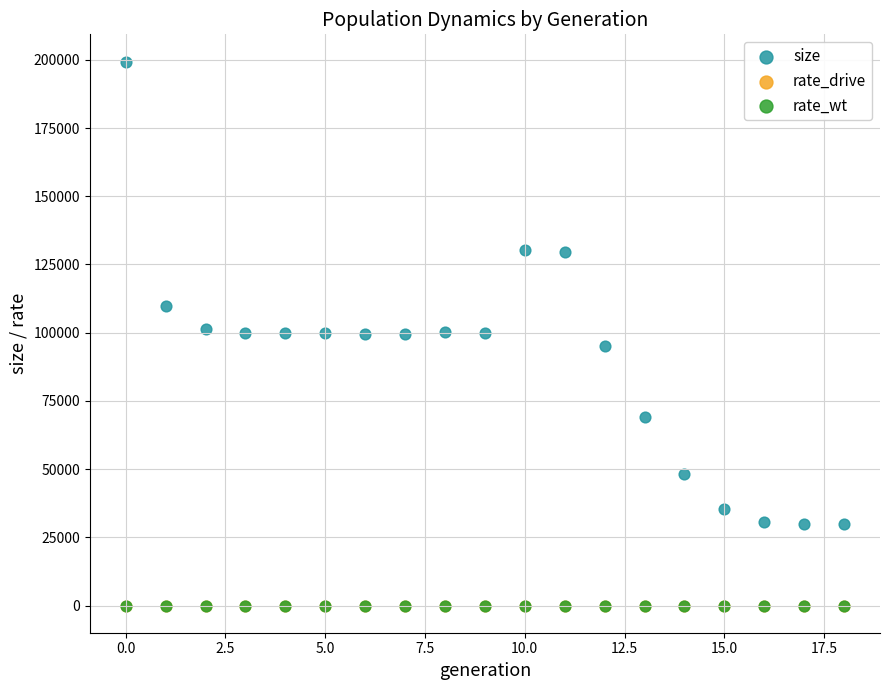

What are all the series names shown in the legend?

size, rate_drive, rate_wt